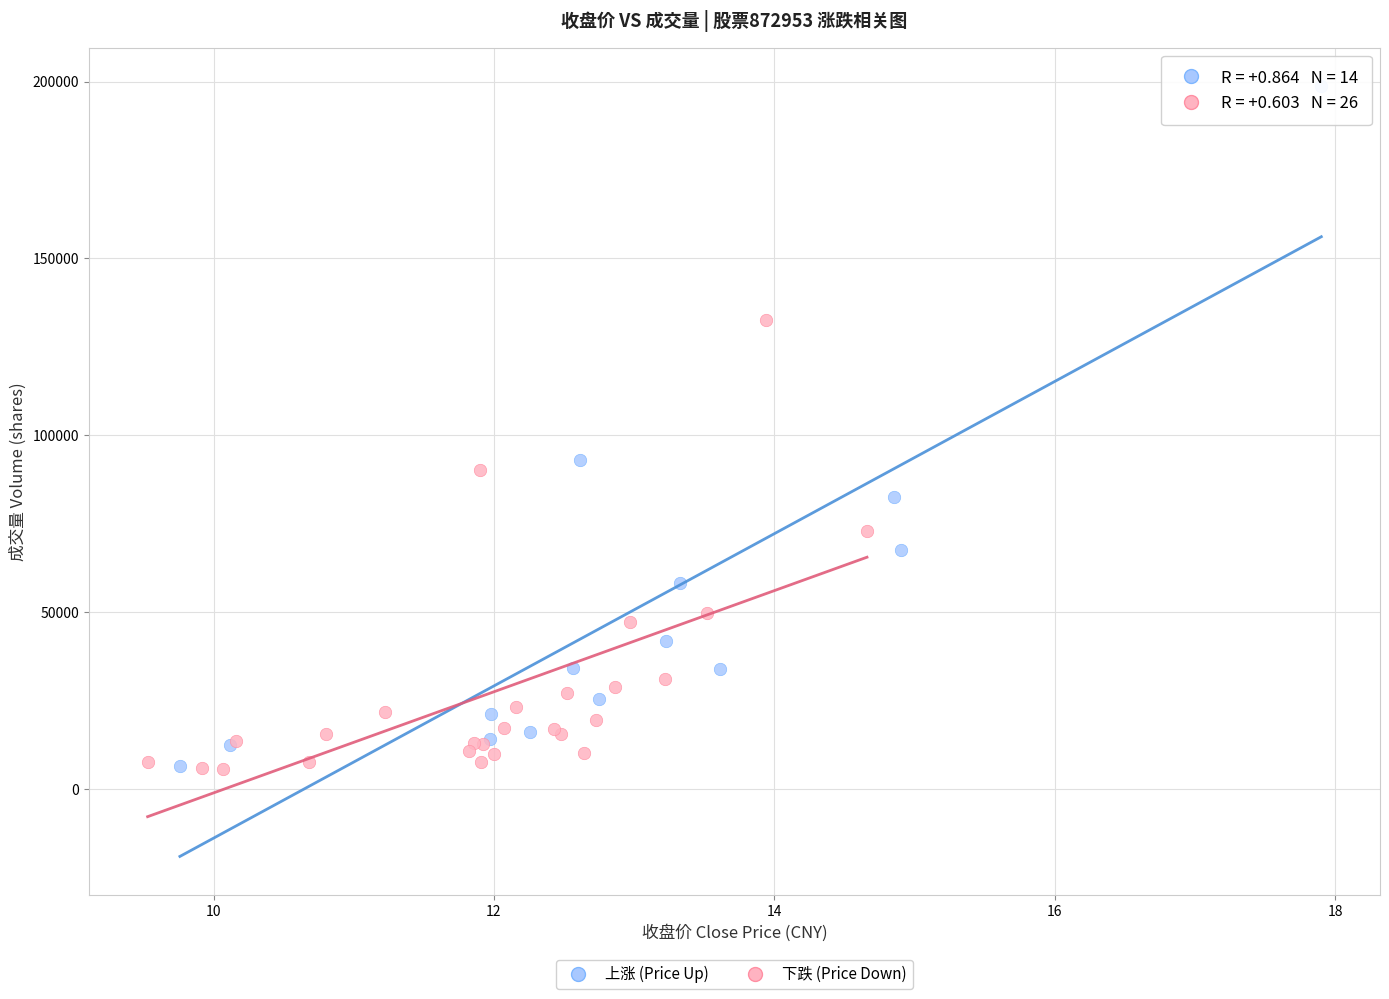

Which series reaches the maximum Y coordinate?

上涨 (Price Up)